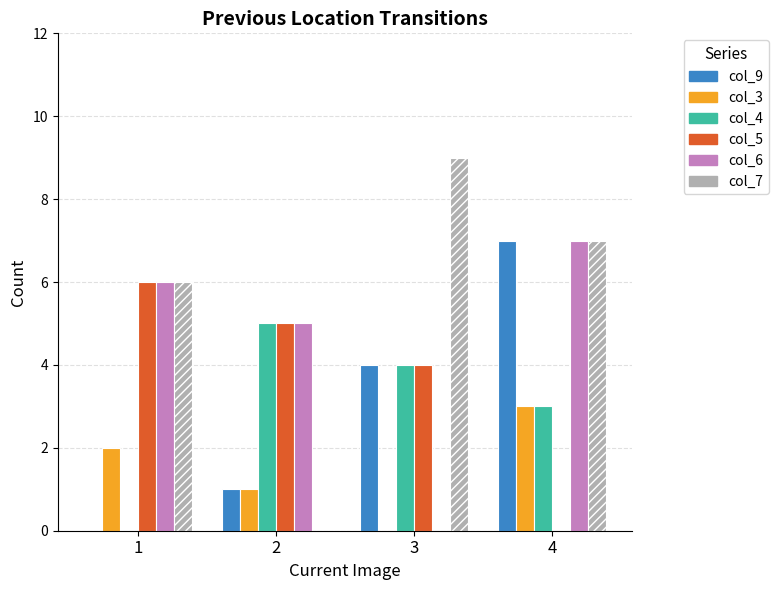

Between 2 and 4, which series saw the biggest shift?

col_7